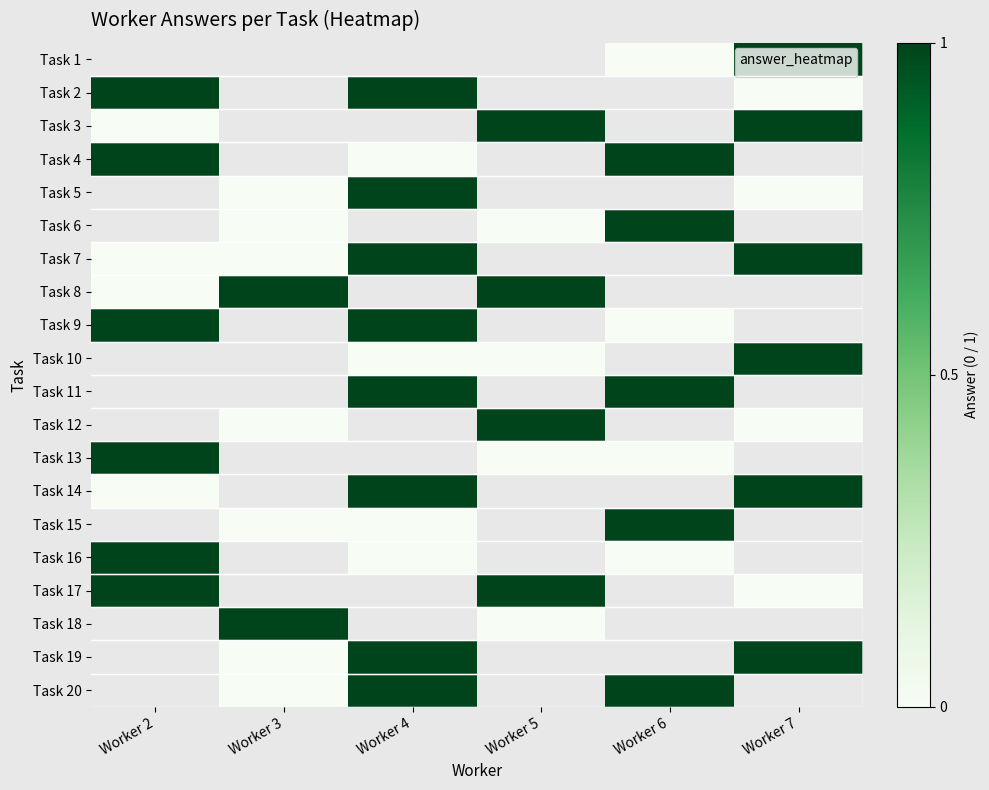

Which series changed the most between Worker 3 and Worker 5?

Task 12